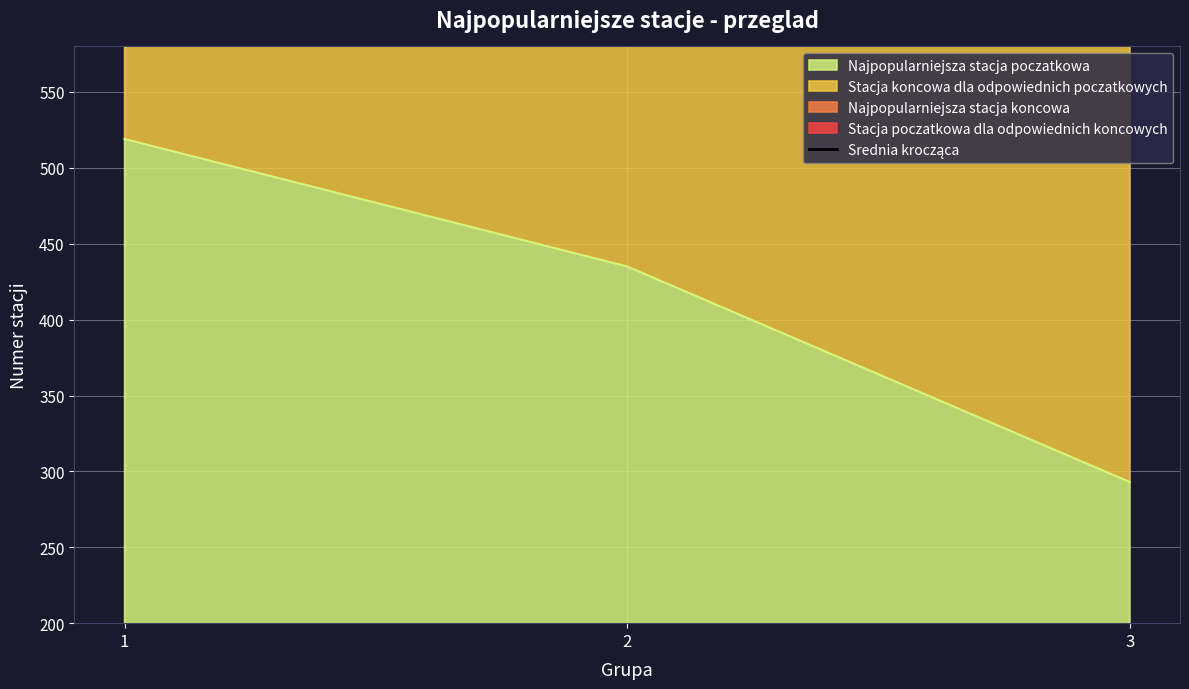

Read the value at 1.

1254.4